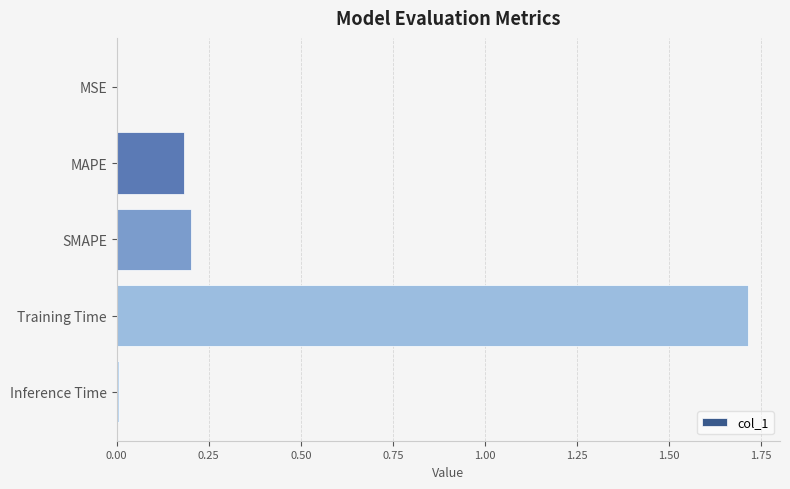

Which label corresponds to the largest value in the chart?

Training Time